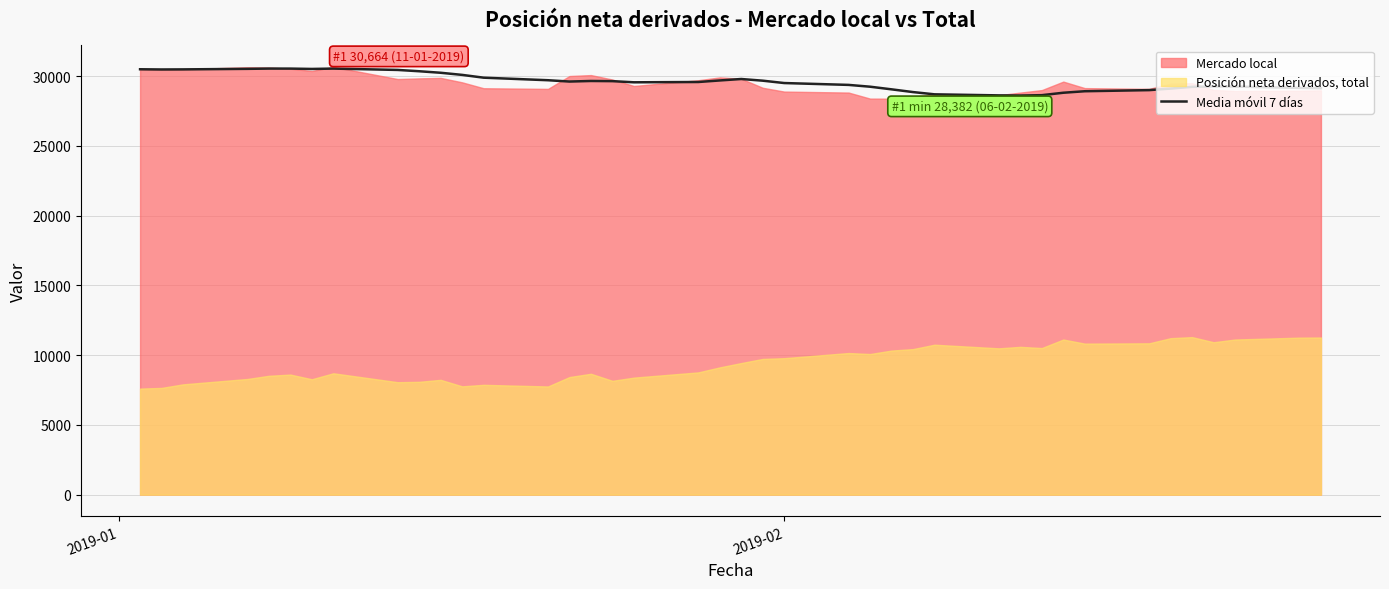

What is the maximum value shown in the chart?

30538.8